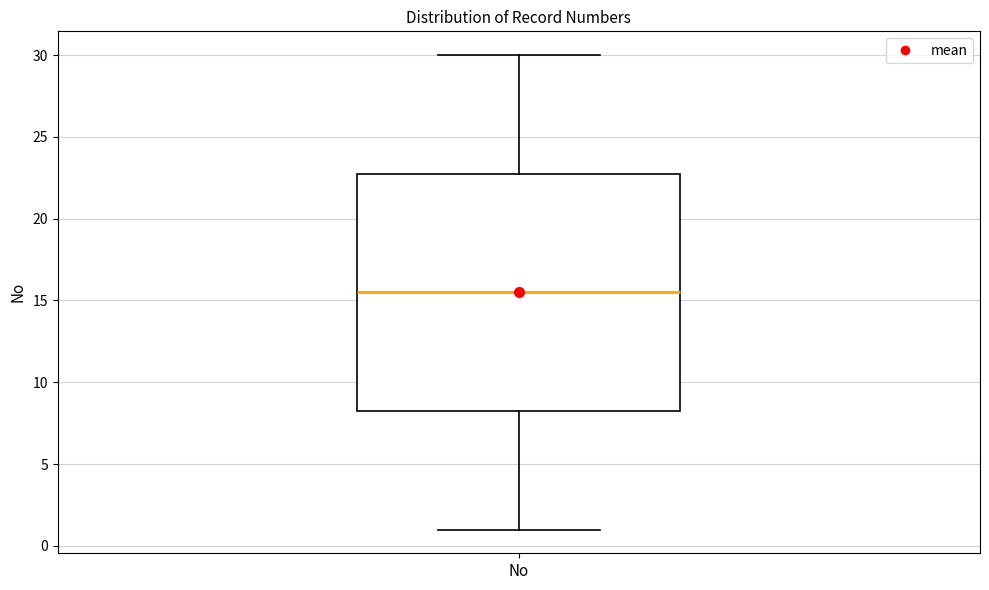

Transcribe this box plot: give where the median line is, the range the box spans, and where the two whiskers end, as read against the y-axis. The values are not printed on the chart, so give them approximately, as read against the axis.

median 15.5, box 8.5 to 23.0, whiskers 1.0 to 30.0